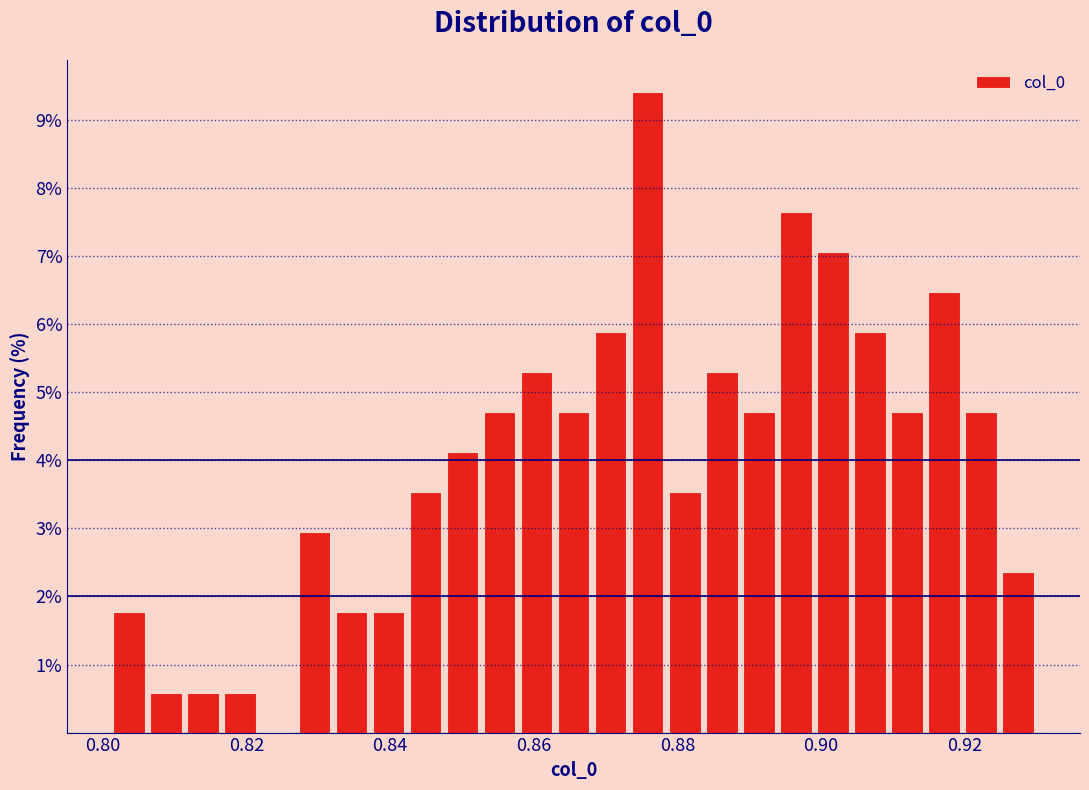

Read against the x-axis, roughly where is the centre of the tallest bar?

0.876